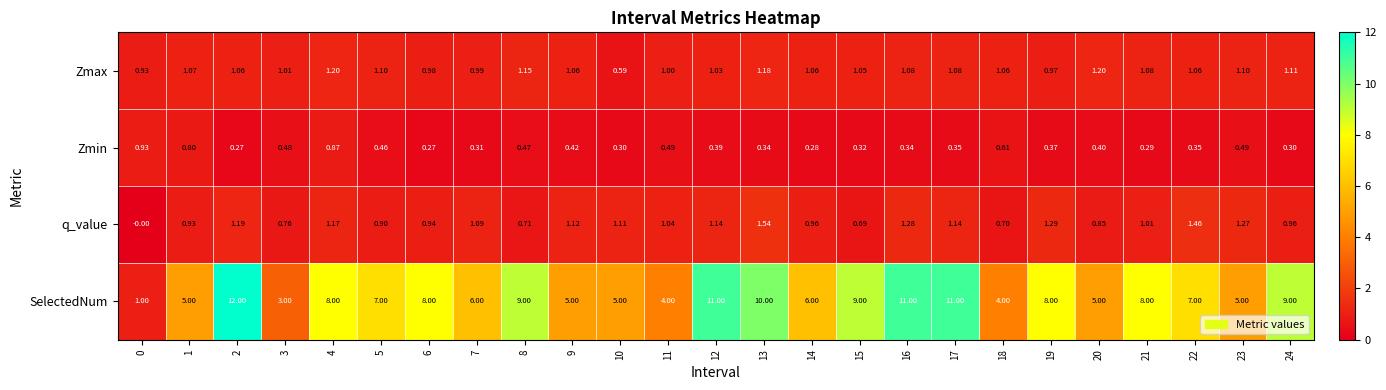

Between 4 and 9, which series saw the biggest shift?

SelectedNum